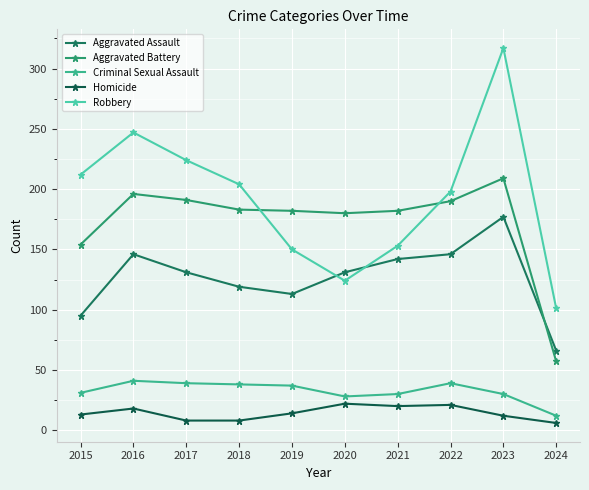

How many series are shown in this chart?

5